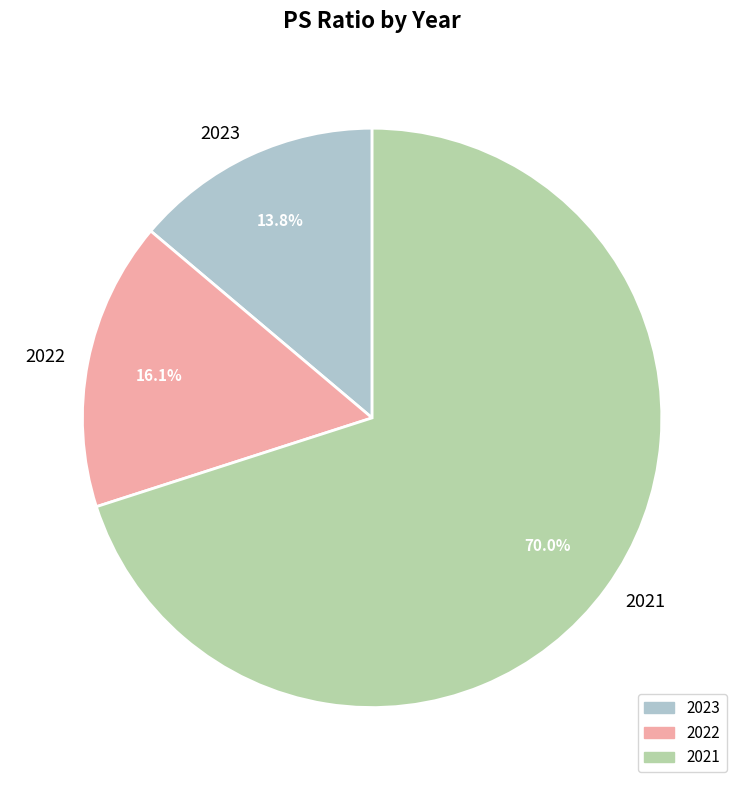

Does 2022 account for over 50% of the chart?

No